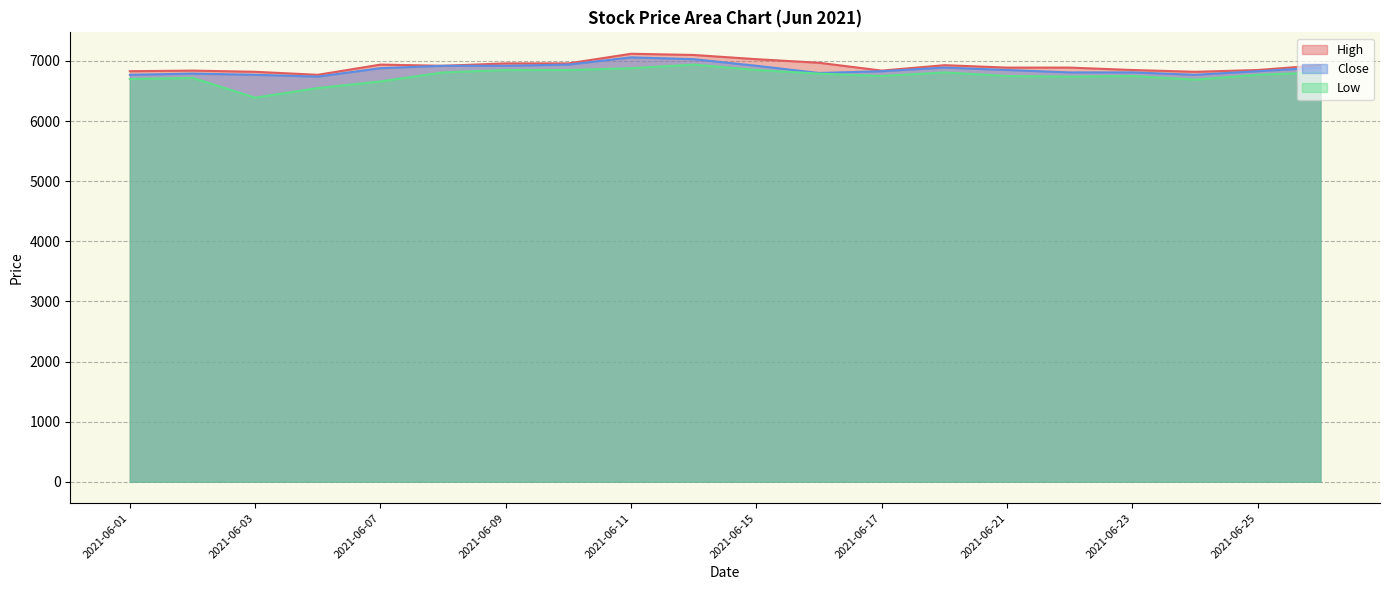

What is the total value across all series at 2021-06-15?

20800